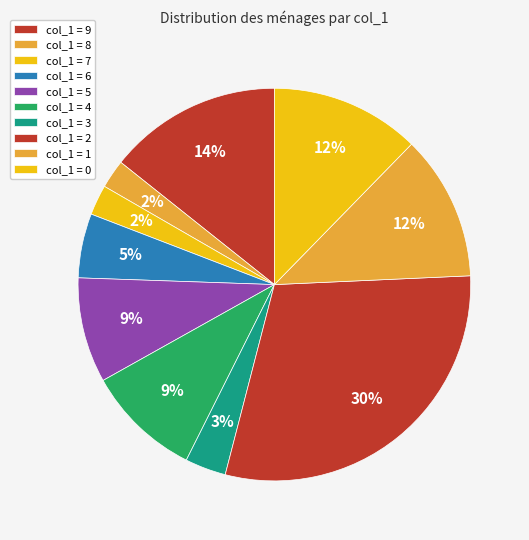

How many slices are in this pie chart?

10